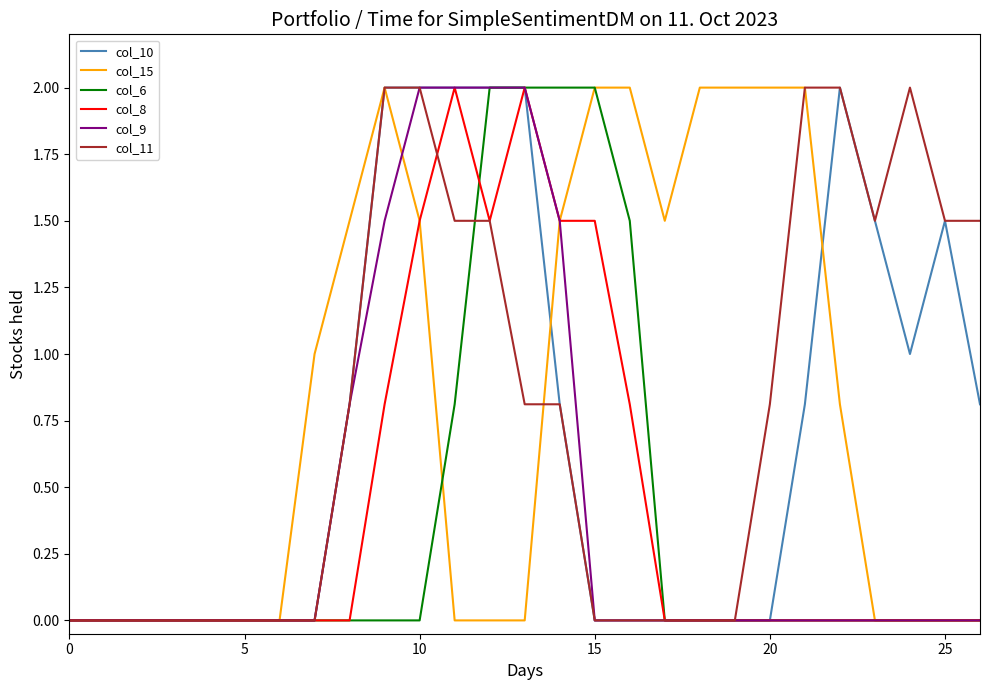

What is the maximum value for col_11?

2.0